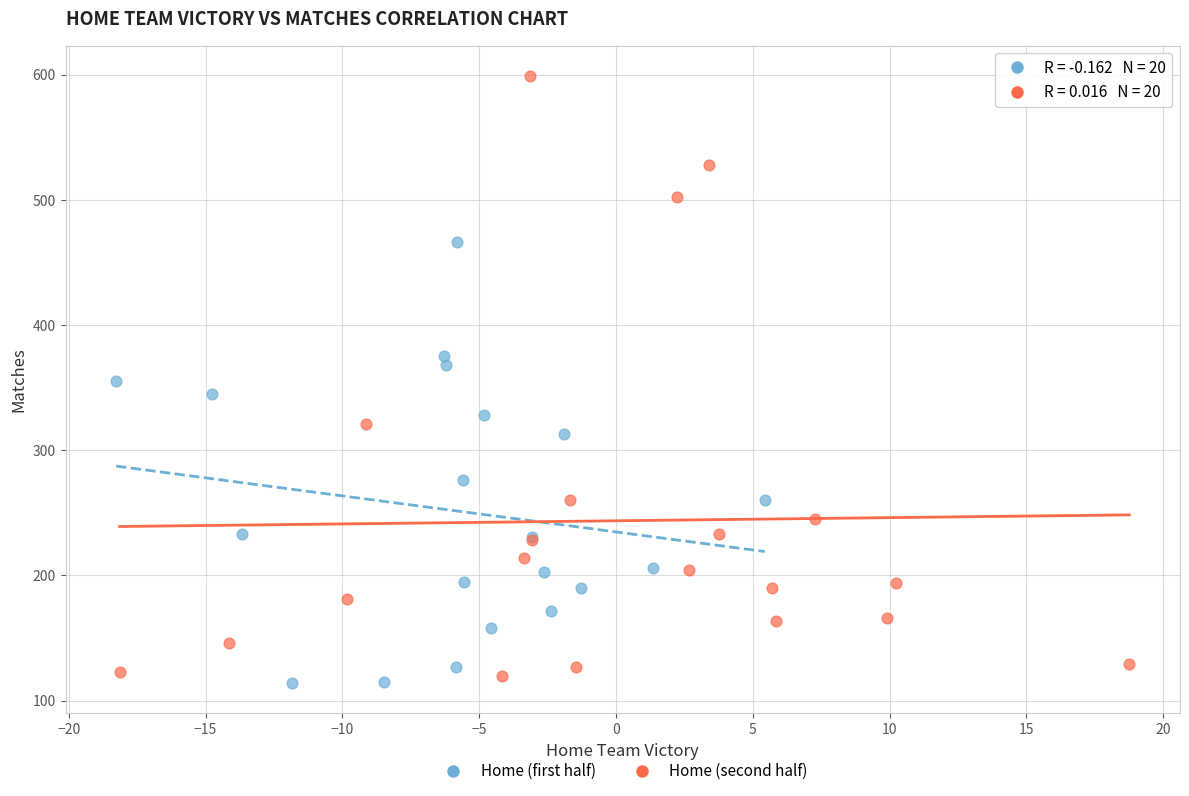

Which series contains the lowest Y value?

Home (first half)